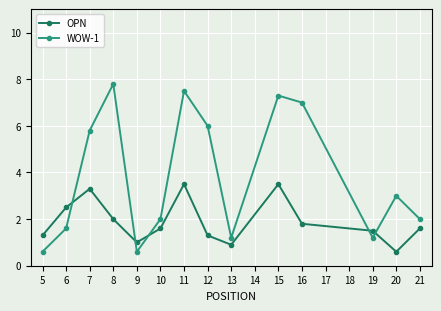

What are all the series names shown in the legend?

OPN, WOW-1